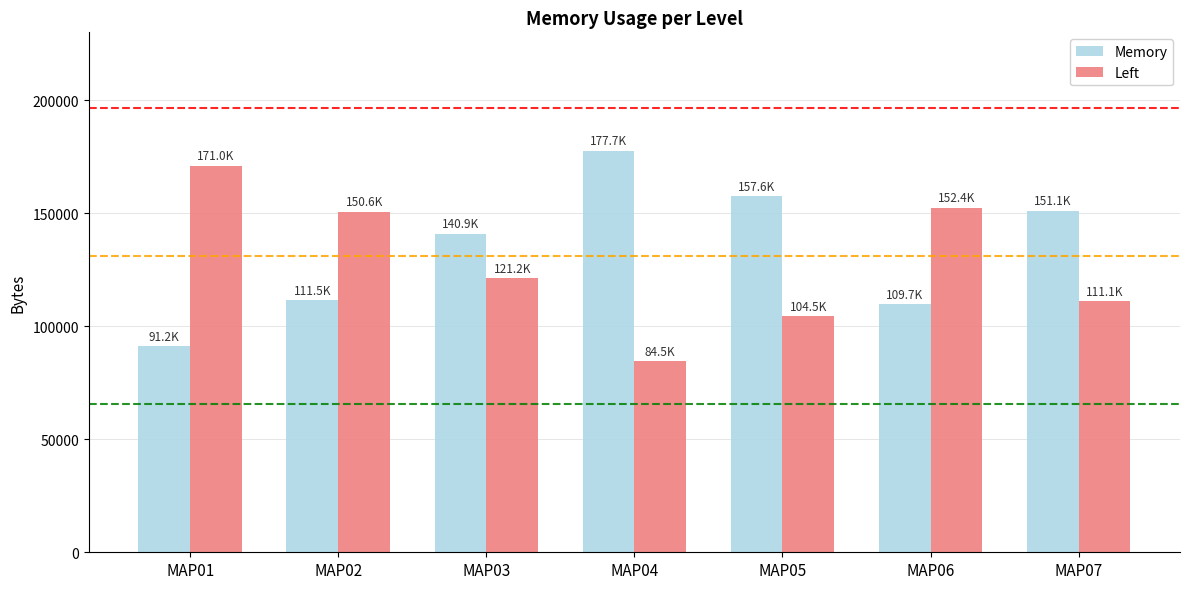

At which category does the chart reach its minimum across all series?

MAP04